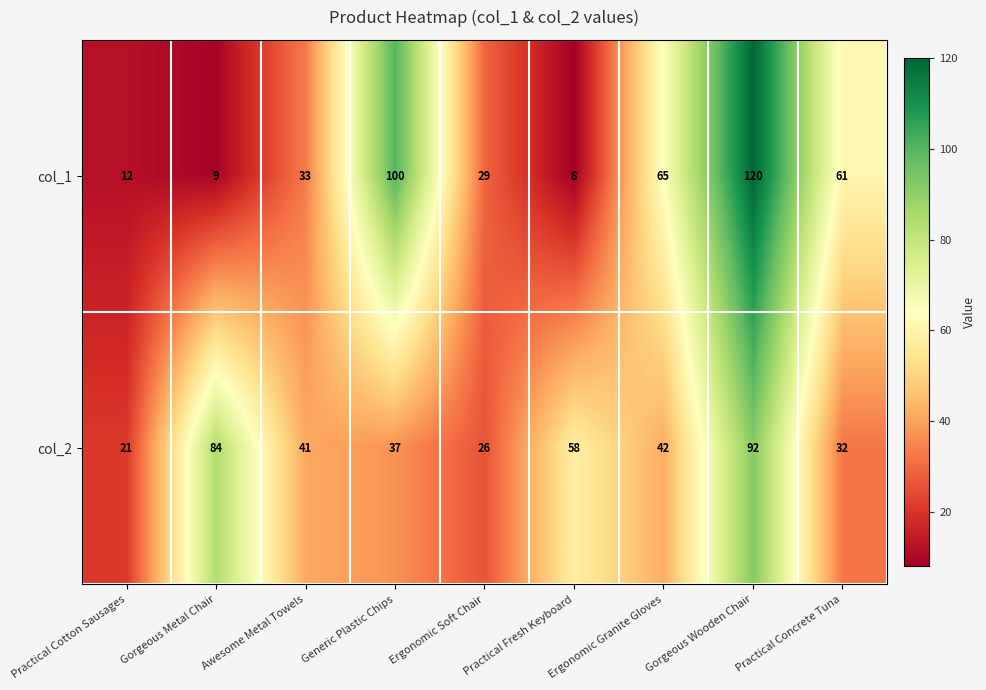

Is it true that col_1 equals 33 at Awesome Metal Towels?

True